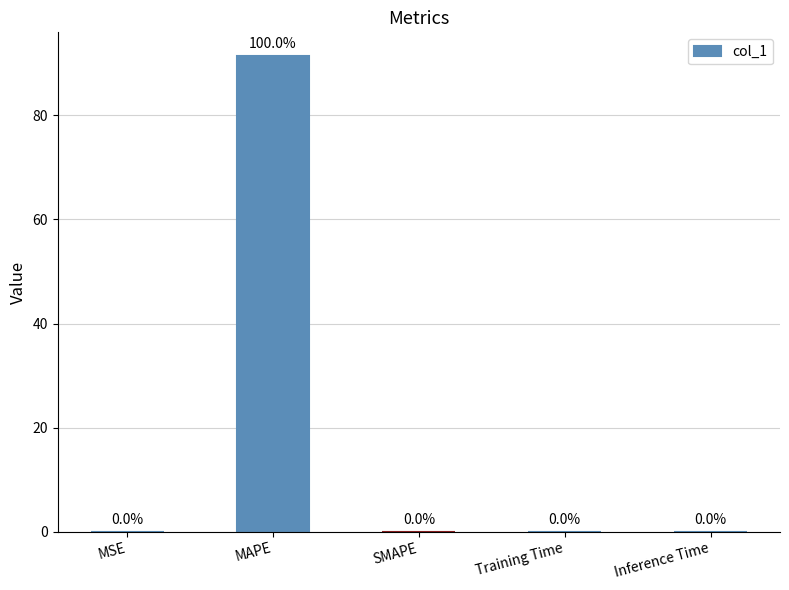

Are the bars horizontal?

No